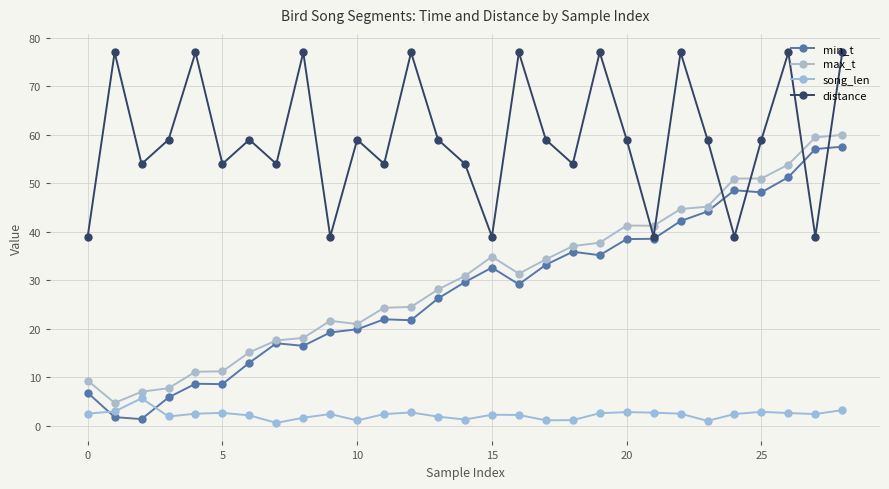

True or false: max_t has more than 2 interior local peaks.

True